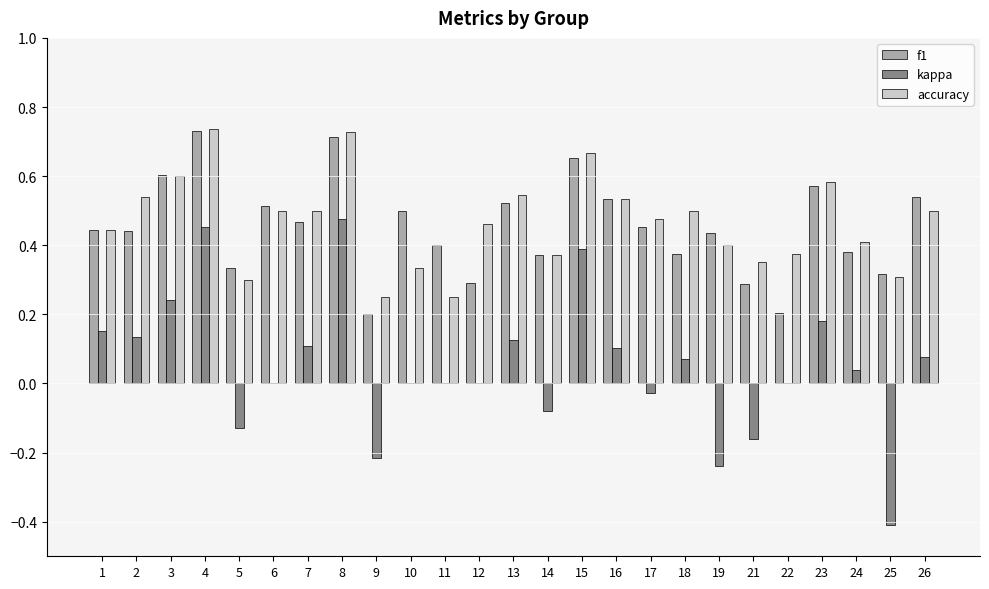

Which series changed the most between 7 and 17?

kappa